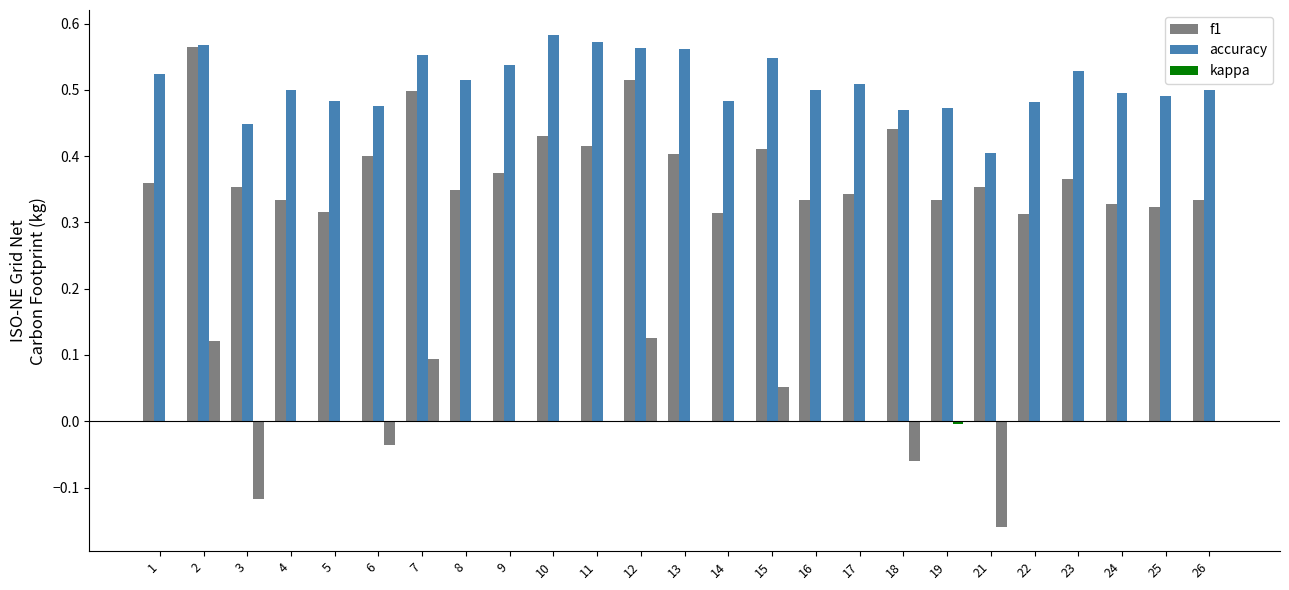

What is the difference between the highest and lowest values at 5?

0.2